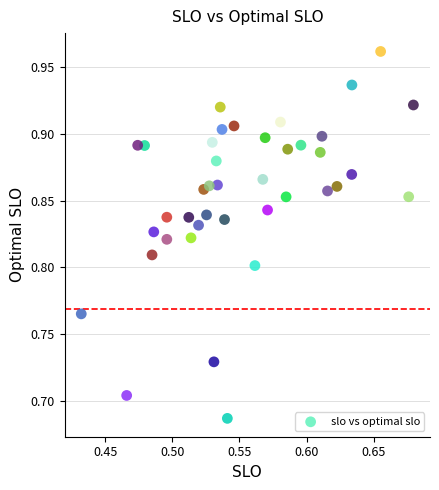

What is the range of Y values (max minus min)?

0.3